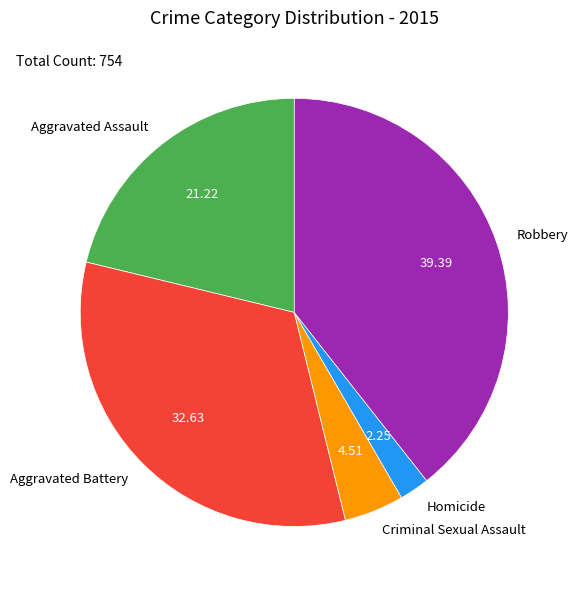

Which category has the smallest portion of the pie?

Homicide